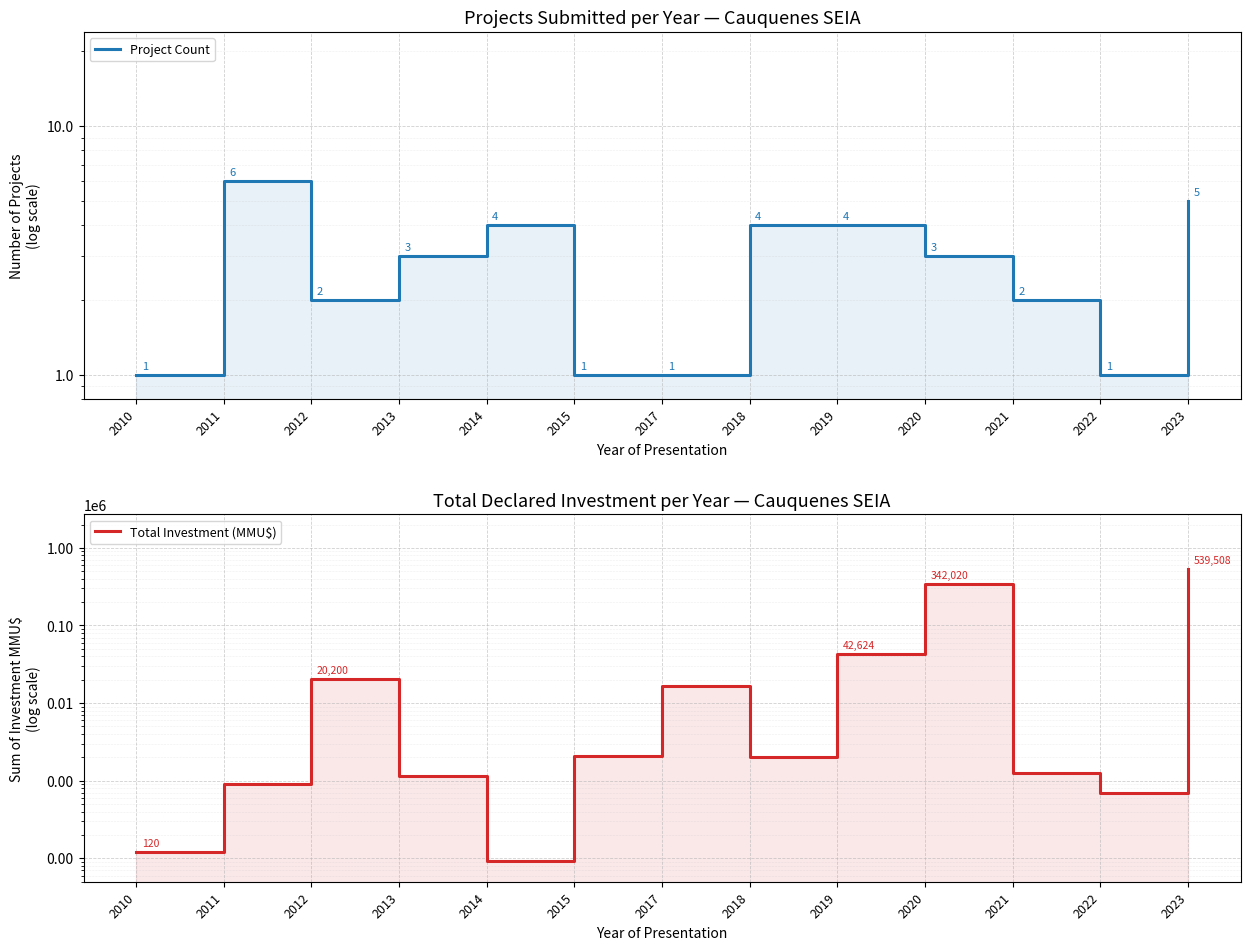

Rank the series by their average value, from highest to lowest.

Total Investment (MMU$), Project Count